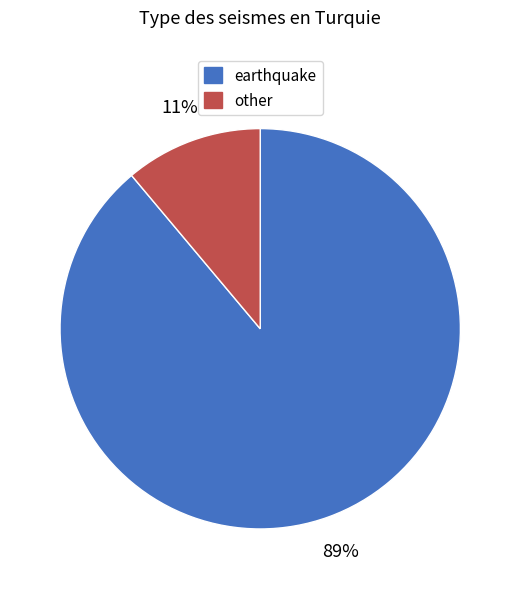

To the nearest percent, what is the difference between the other and earthquake slice percentages?

78%